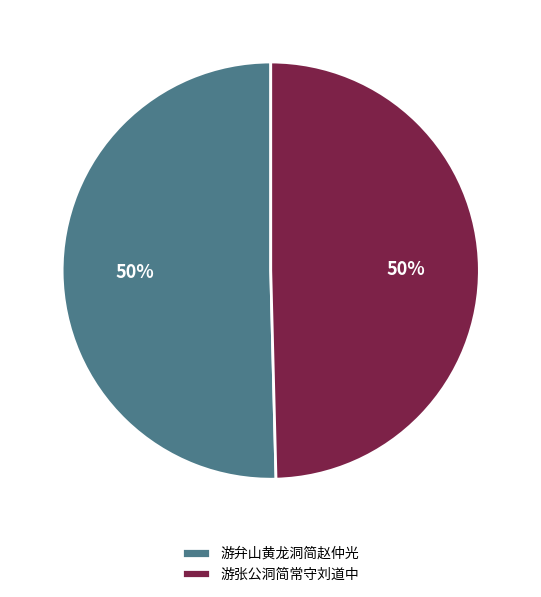

To the nearest percent, what is the combined percentage of 游张公洞简常守刘道中 and 游弁山黄龙洞简赵仲光?

100%